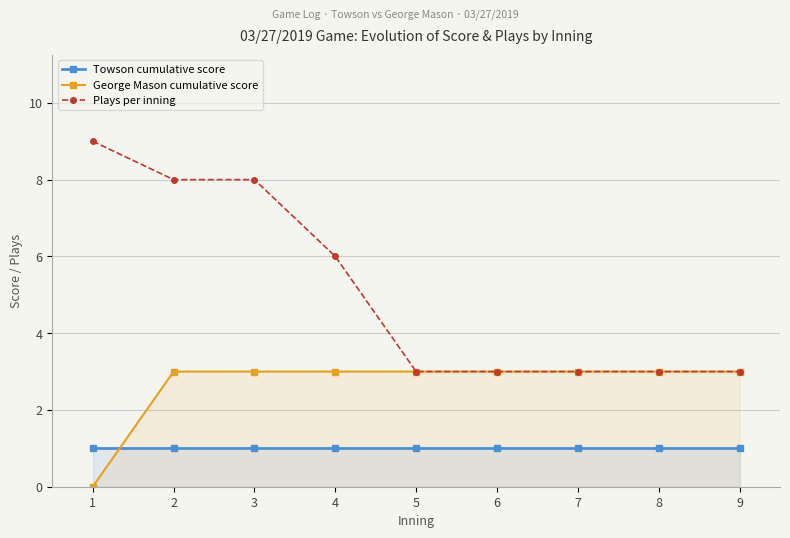

Which has a higher value, 7 or 8?

7